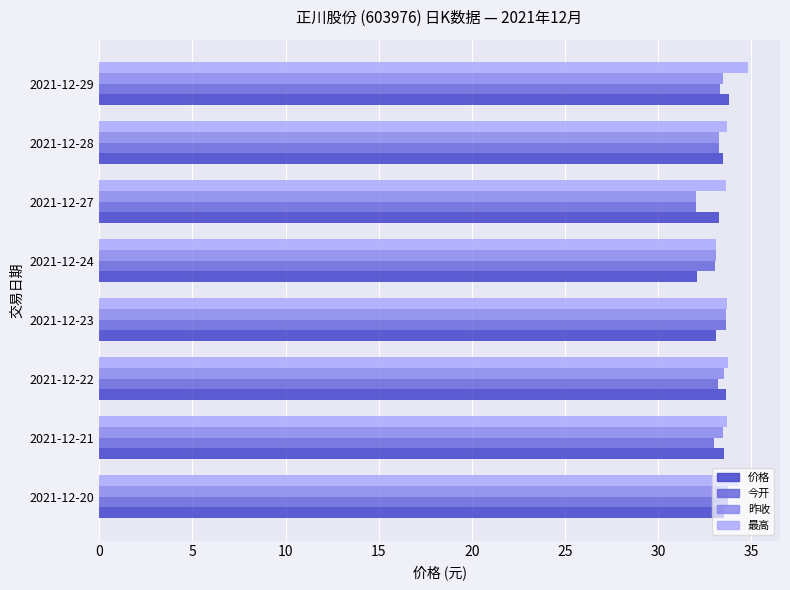

How many categories are shown in the chart?

8